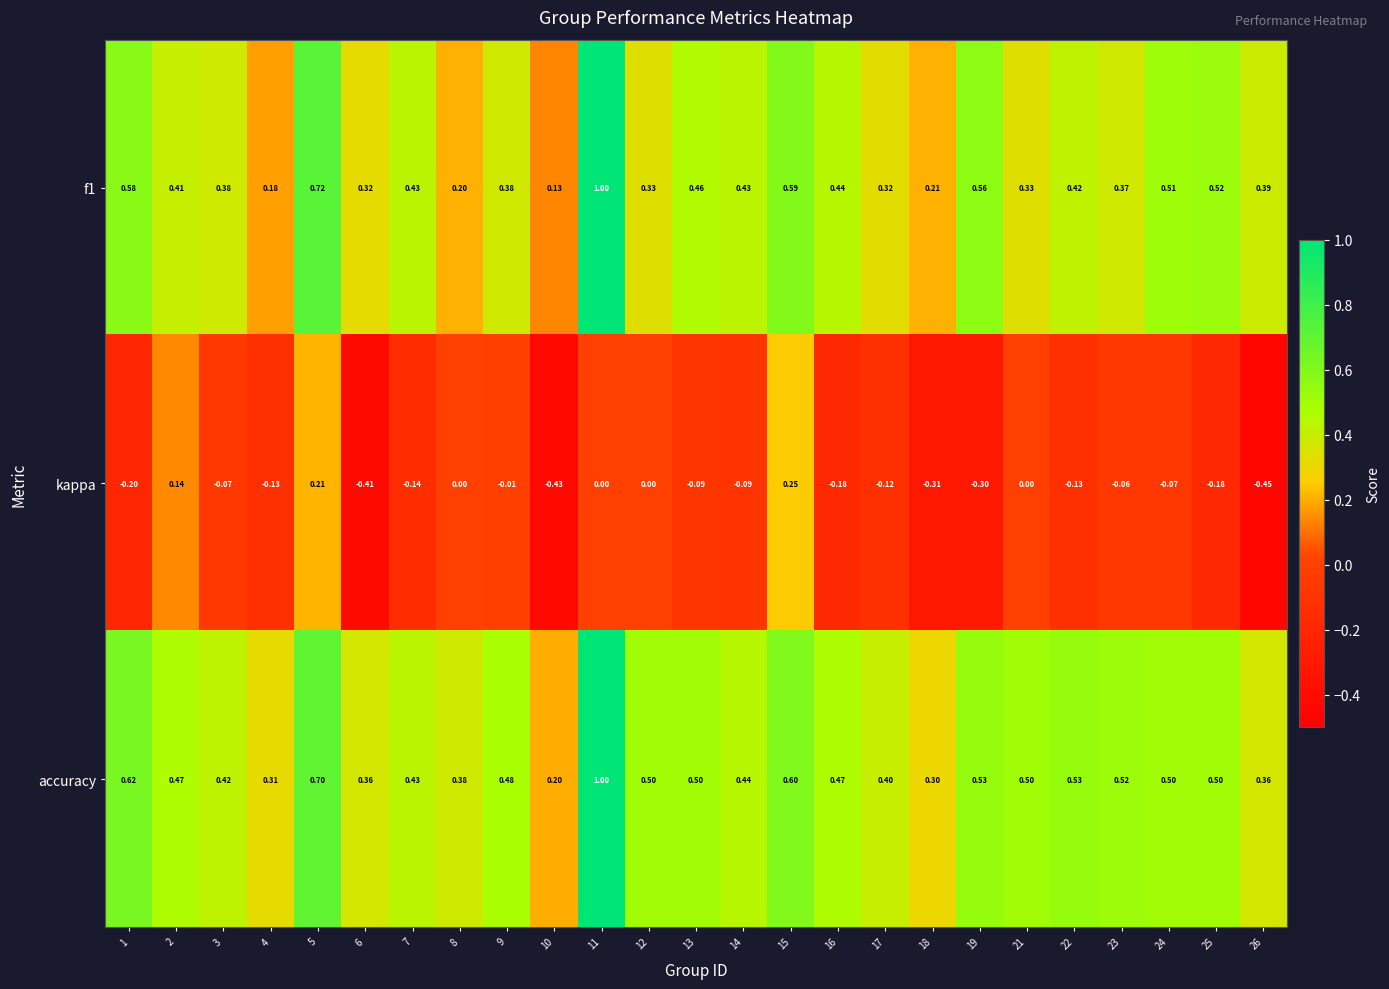

Rank the series at 17 from lowest to highest value.

kappa, f1, accuracy